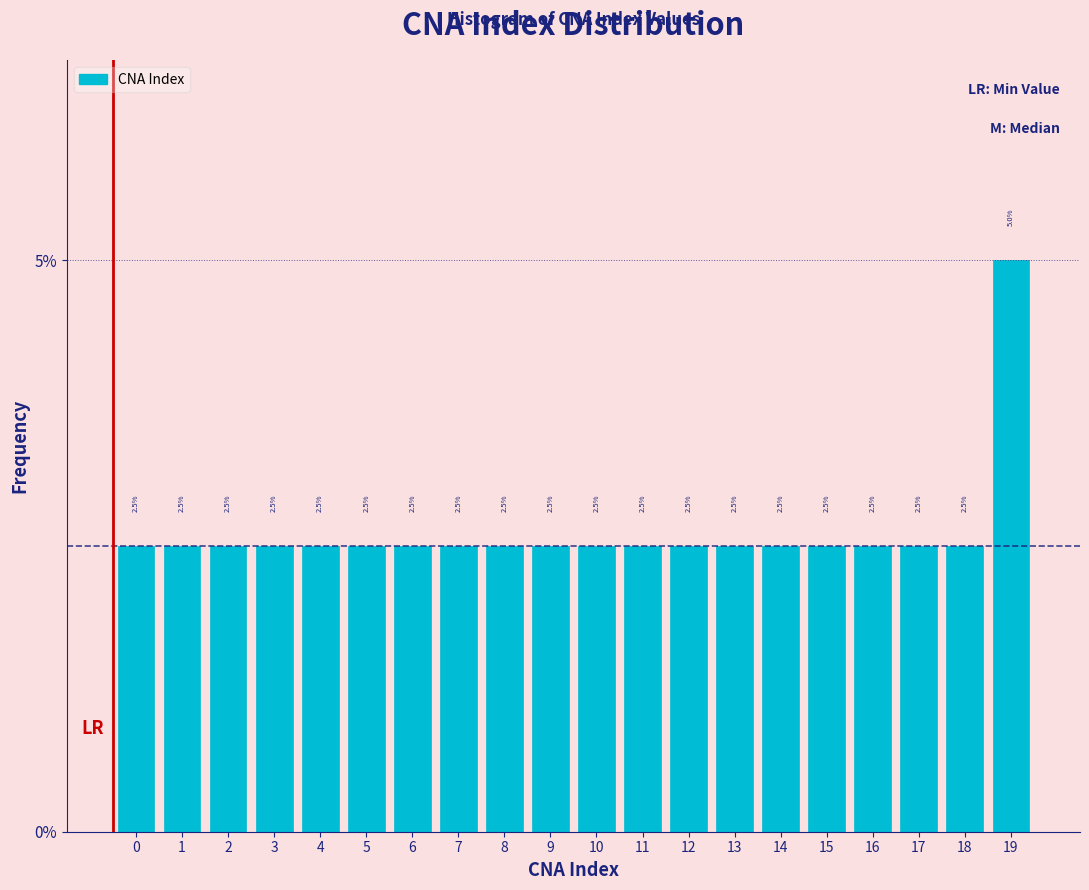

Reading right to left, extract all data points from this chart.

19=5.0	18=2.5	17=2.5	16=2.5	15=2.5	14=2.5	13=2.5	12=2.5	11=2.5	10=2.5	9=2.5	8=2.5	7=2.5	6=2.5	5=2.5	4=2.5	3=2.5	2=2.5	1=2.5	0=2.5